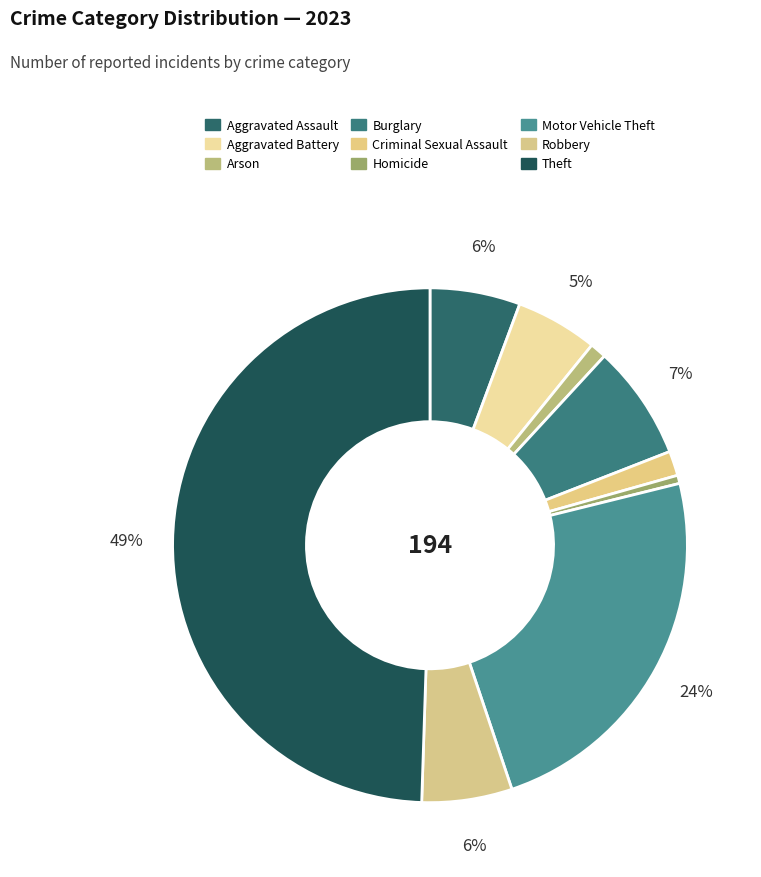

Count the number of slices in the pie.

9